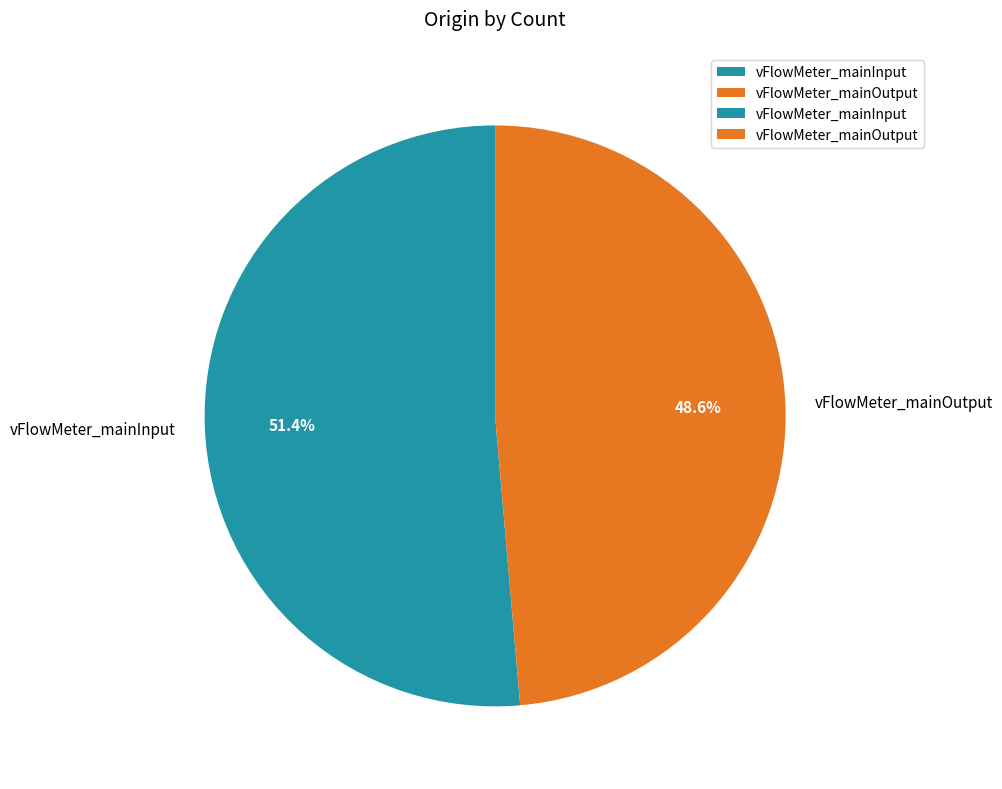

To the nearest percent, what is the combined percentage of vFlowMeter_mainOutput and vFlowMeter_mainInput?

100%